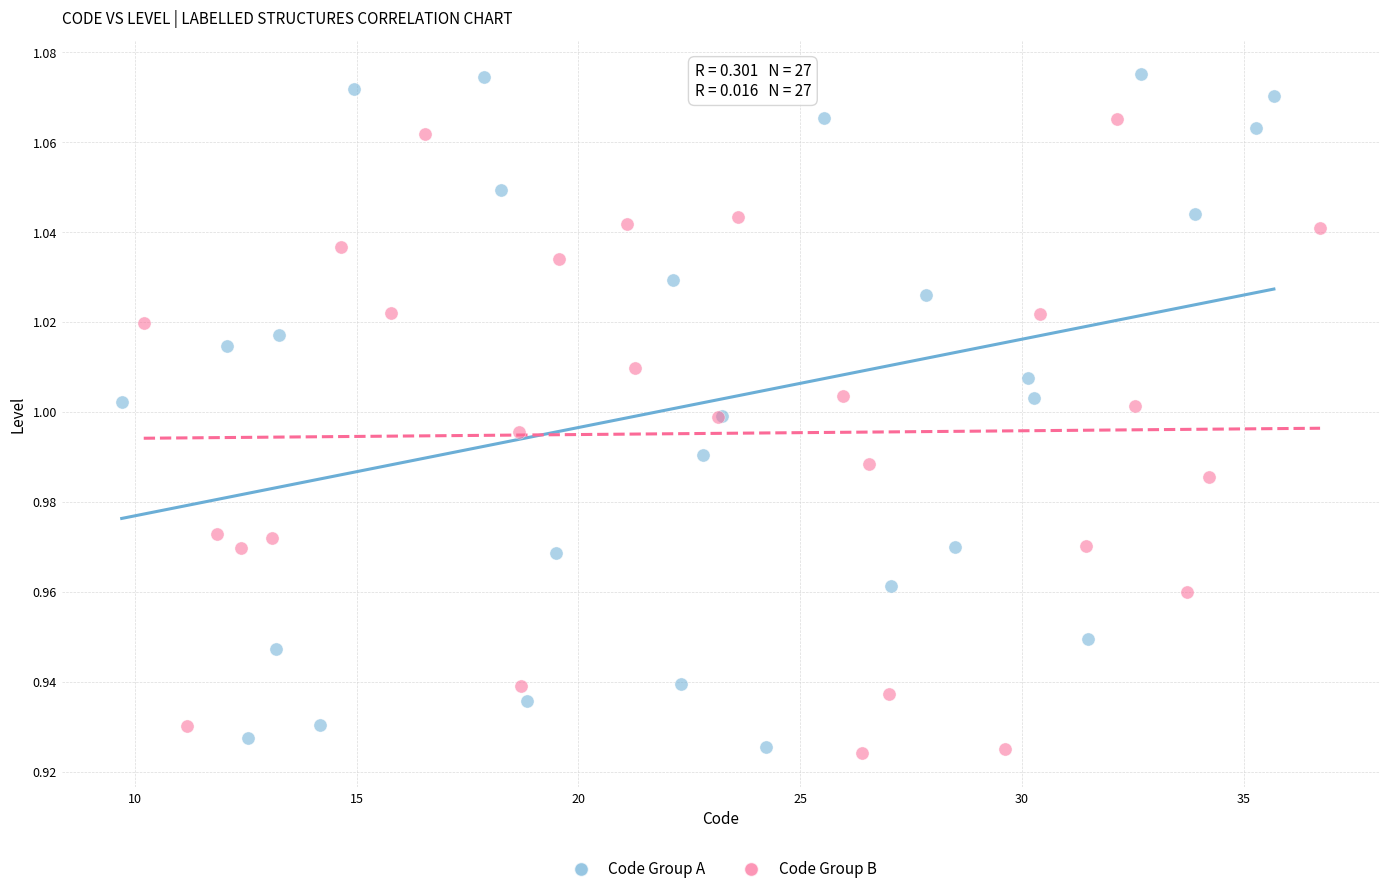

Which series contains the highest Y value?

Code Group A